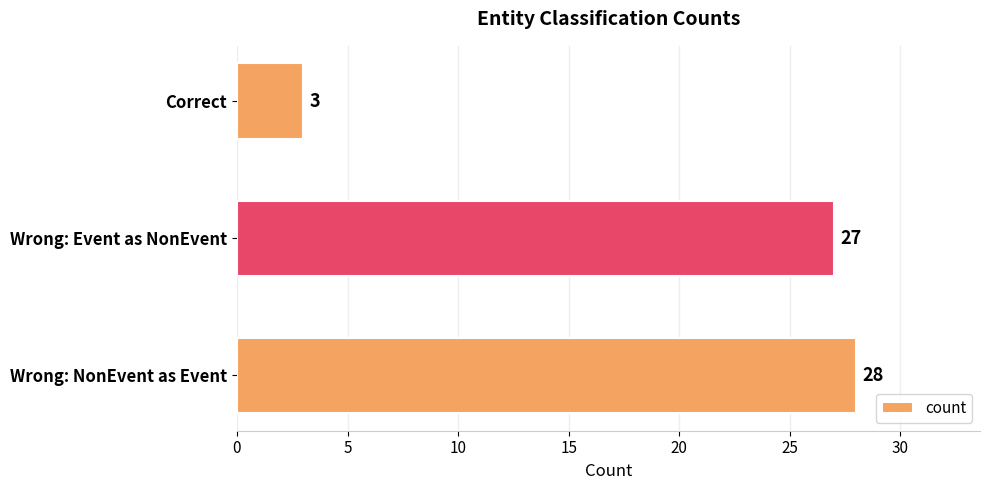

Is it true that the value at Wrong: Event as NonEvent is 27?

True